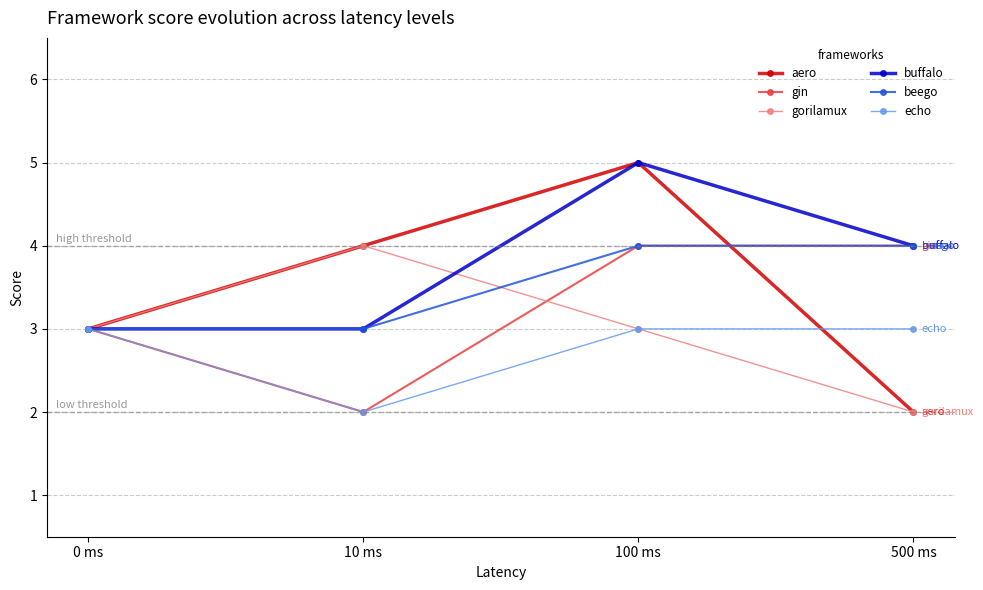

What is the average value of the buffalo series?

4